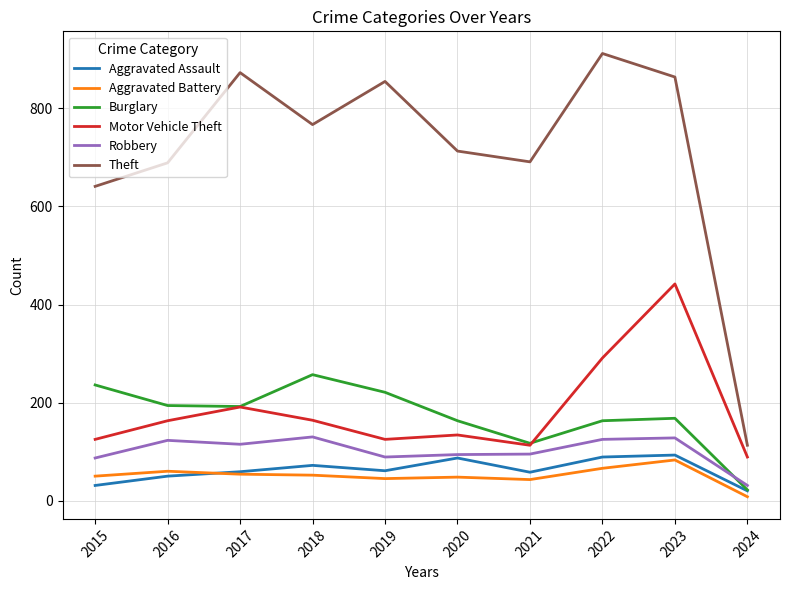

What value does the Aggravated Battery series have at 2016?

60